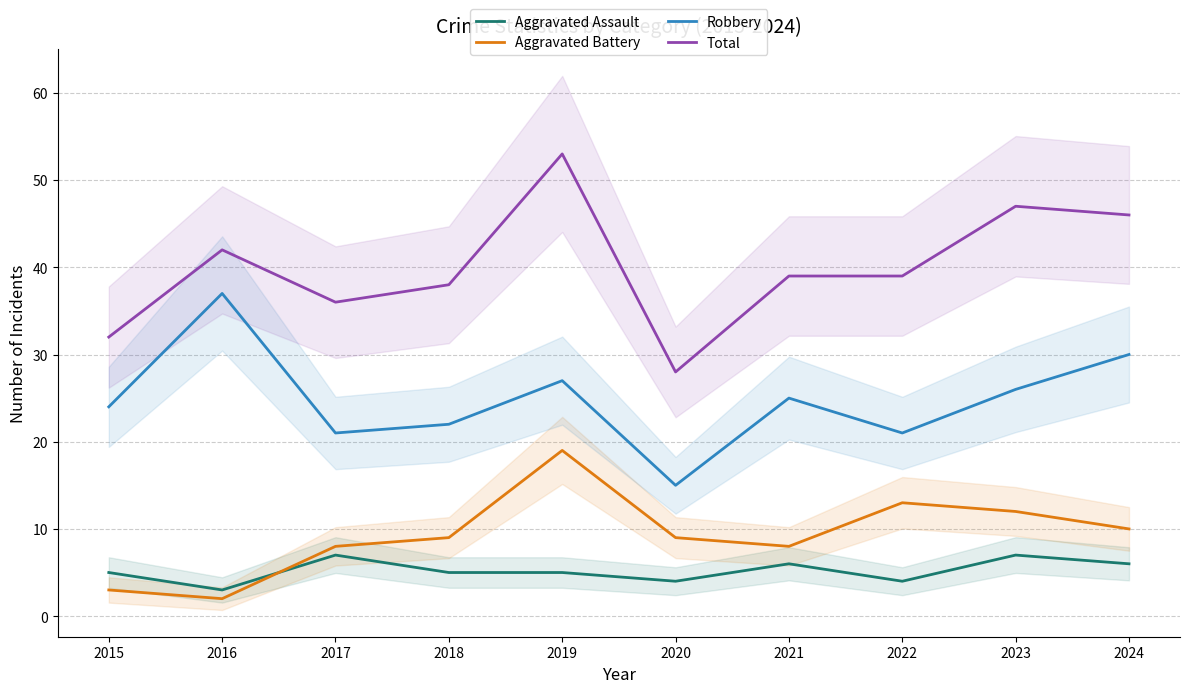

The Total series shows 39 at 2022. True or false?

True